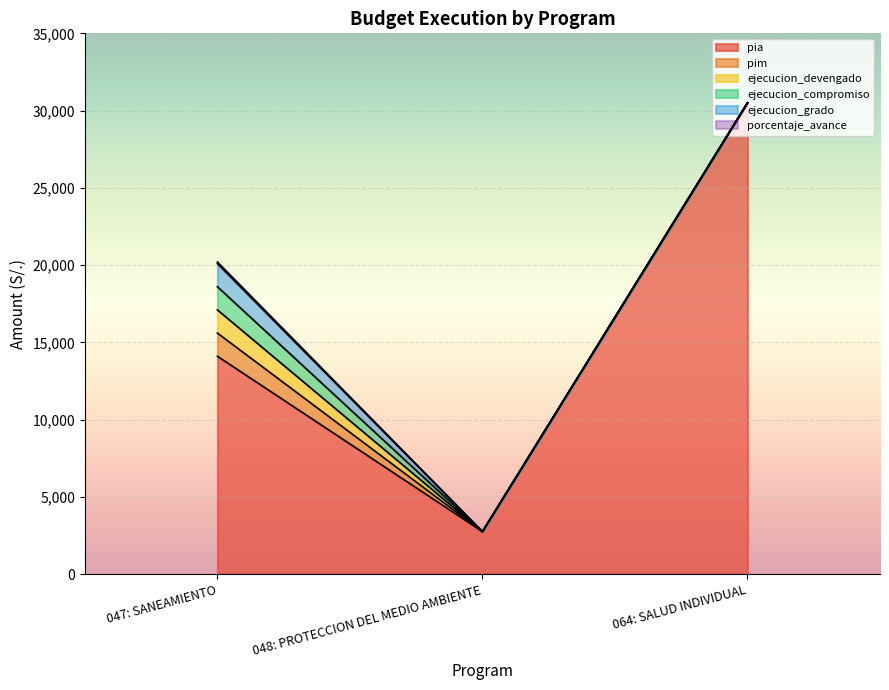

Is the value of ejecucion_devengado at 047: SANEAMIENTO greater than the value of ejecucion_compromiso at 047: SANEAMIENTO?

No